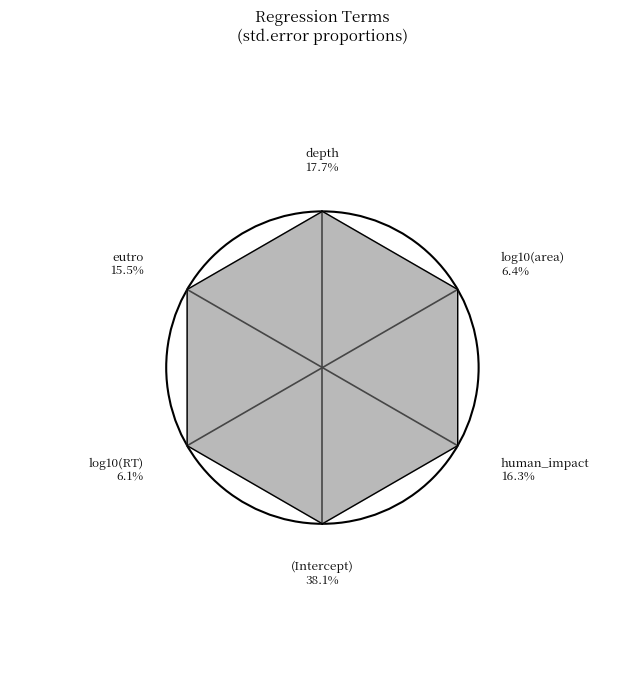

Rank the categories by value from lowest to highest.

log10(RT), log10(area), eutro, human_impact, depth, (Intercept)